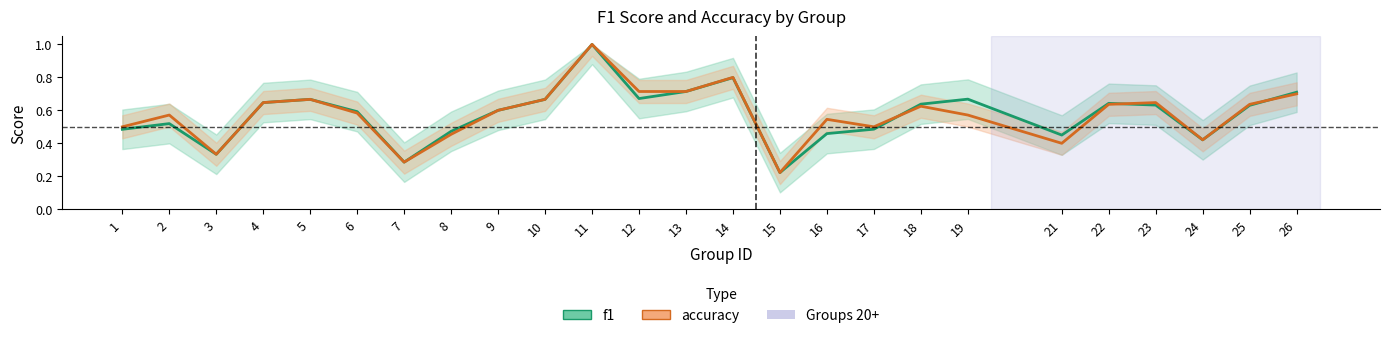

What is the total value across all series at 15?

0.4